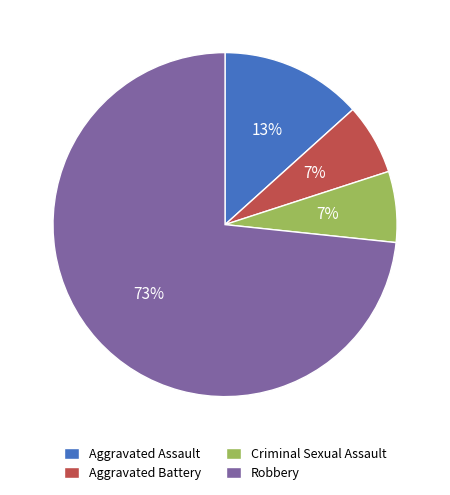

What is the ratio of the value at Aggravated Battery to the value at Criminal Sexual Assault?

1.0